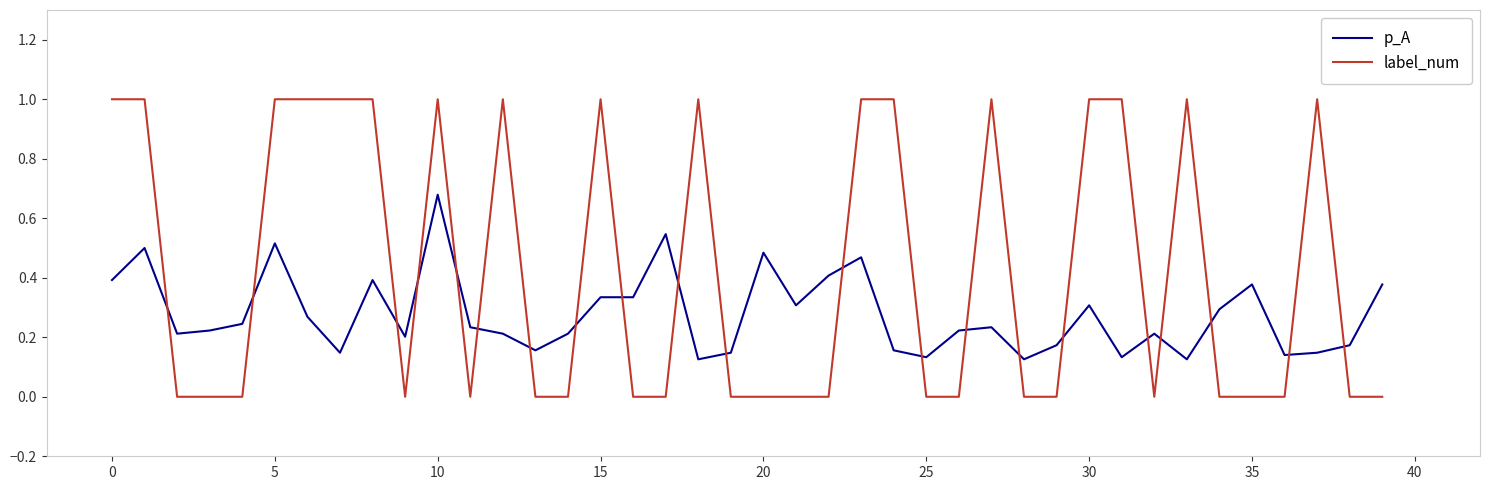

Which series has the largest total across all categories?

label_num